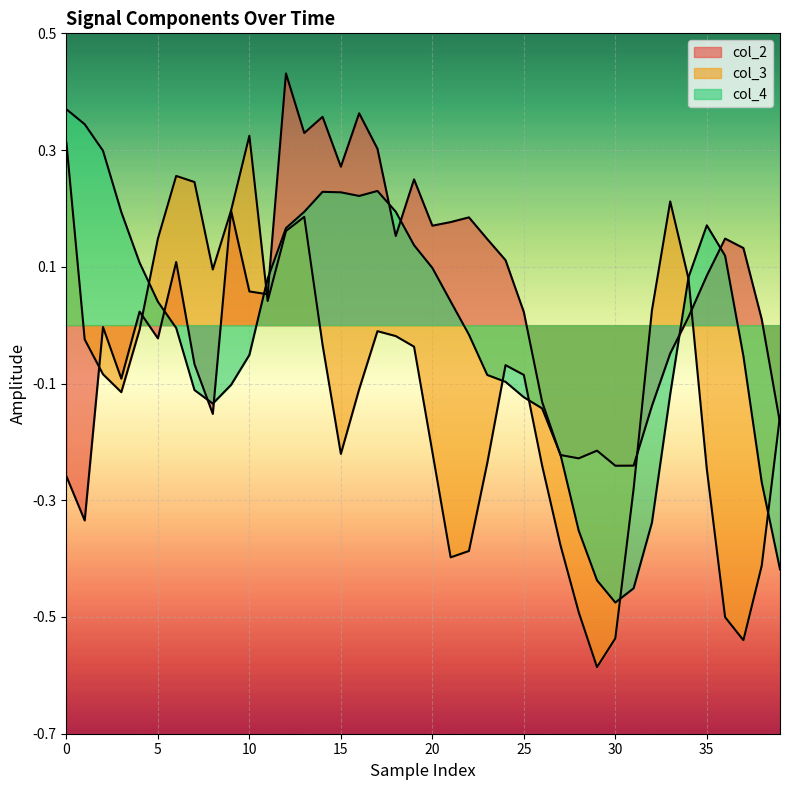

At which label does col_3 reach its peak?

10